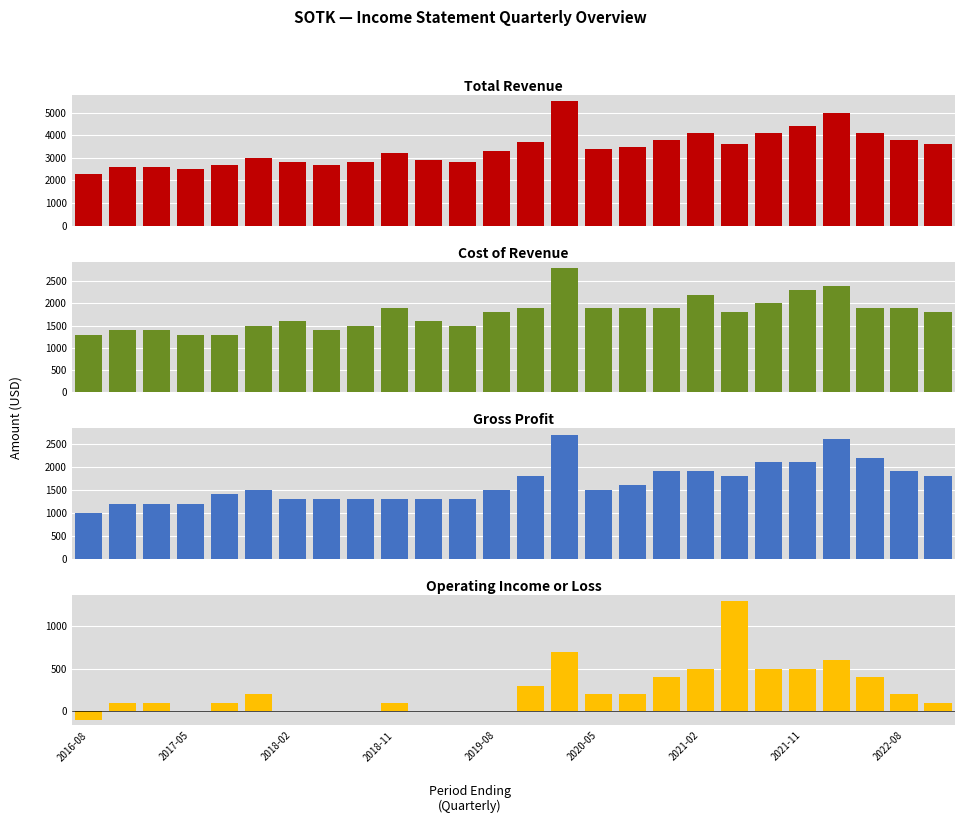

How many bars are there in total?

104